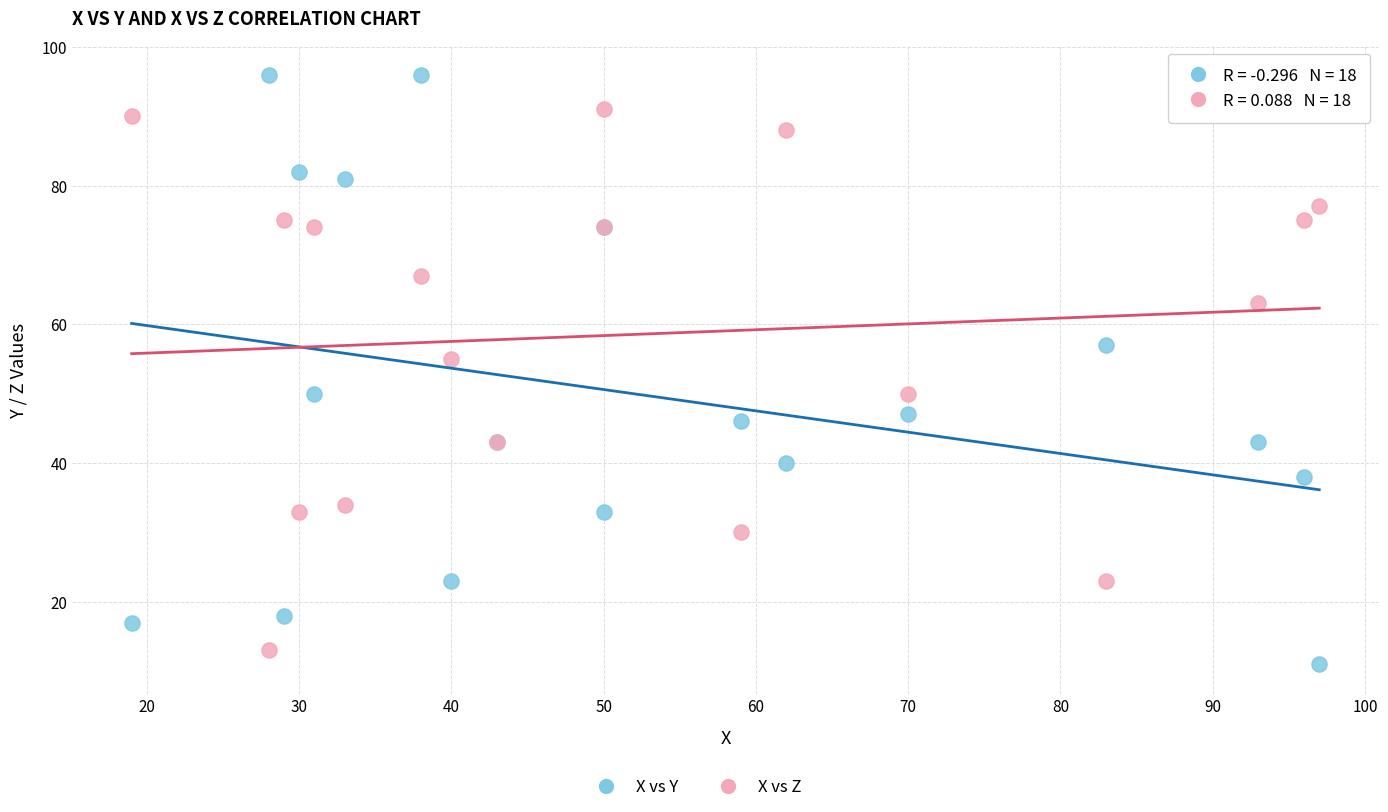

Which series reaches the maximum Y coordinate?

X vs Y